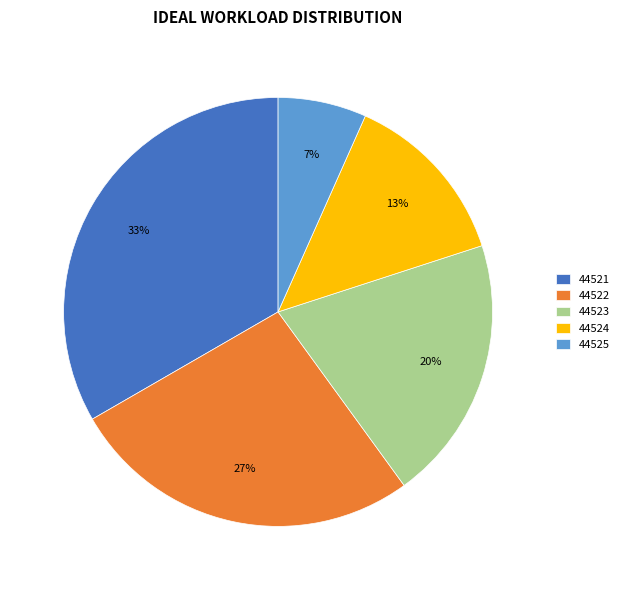

To the nearest percent, what is the difference between the 44524 and 44523 slice percentages?

7%